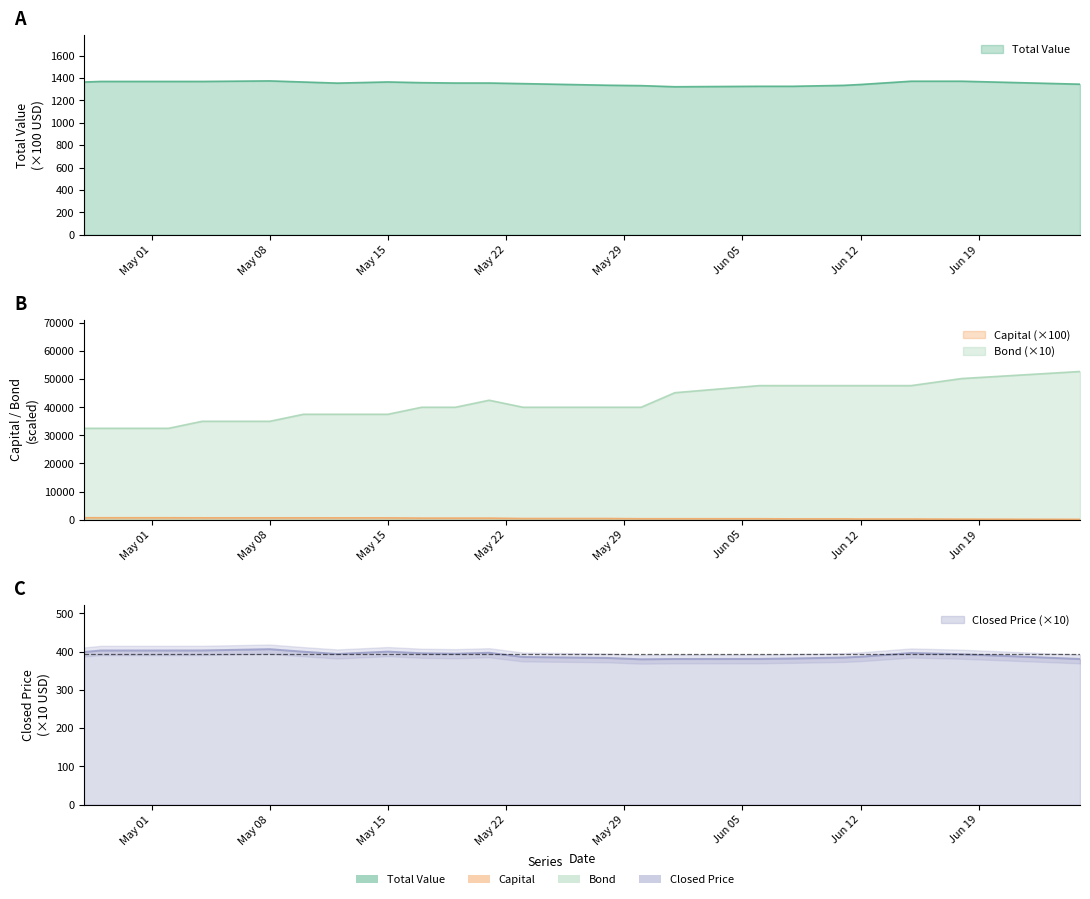

What is the minimum value shown in the chart?

102.8